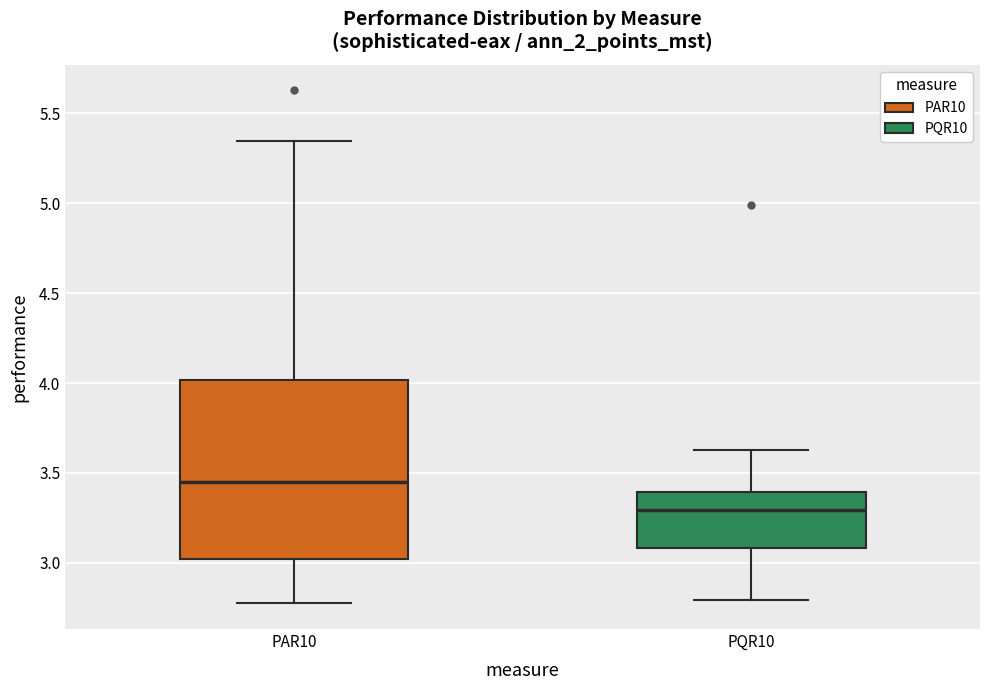

Reading left to right, read every box against the y-axis: the position of its median line, the range the box covers, and the ends of its whiskers. The values are not printed on the chart, so give them approximately, as read against the axis.

PAR10: median 3.45, box 3.00 to 4.00, whiskers 2.75 to 5.35
PQR10: median 3.30, box 3.10 to 3.40, whiskers 2.80 to 3.65